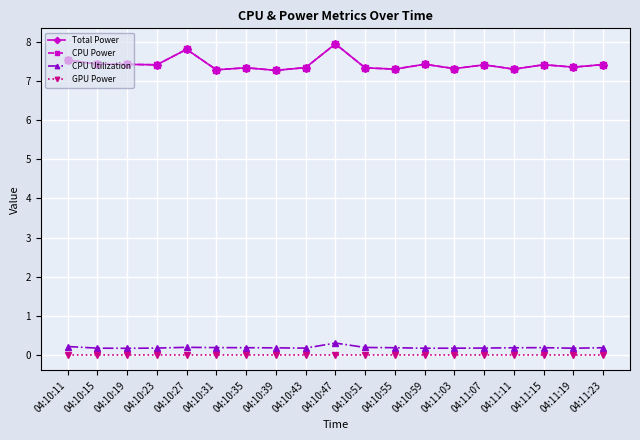

Which has a higher value, 04:10:51 or 04:10:47?

04:10:47